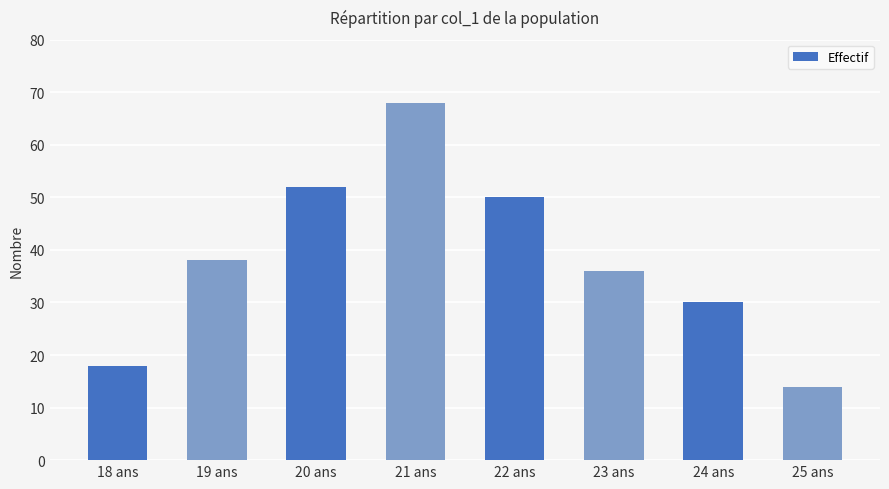

Approximately how many times larger is the value at 18 ans compared to 23 ans?

0.5